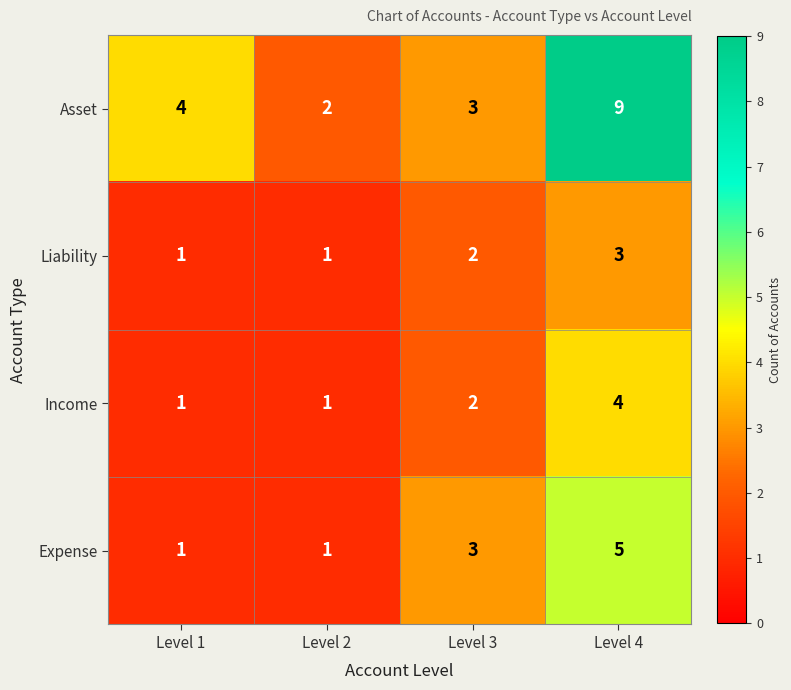

Reading right to left, transcribe all the data shown in this chart.

Asset: Level 4=9	Level 3=3	Level 2=2	Level 1=4
Liability: Level 4=3	Level 3=2	Level 2=1	Level 1=1
Income: Level 4=4	Level 3=2	Level 2=1	Level 1=1
Expense: Level 4=5	Level 3=3	Level 2=1	Level 1=1